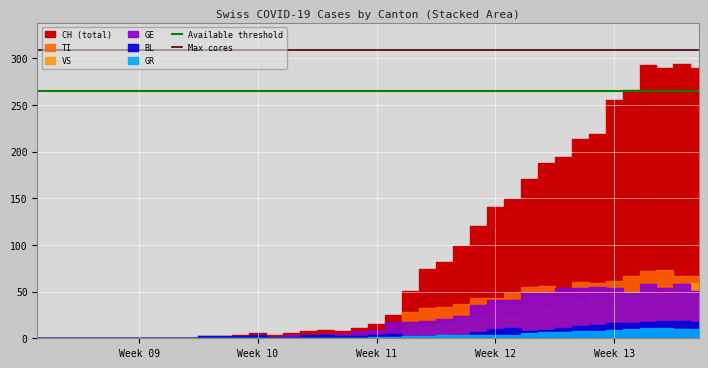

Between Week 10 and Week 09, which is larger?

Week 10